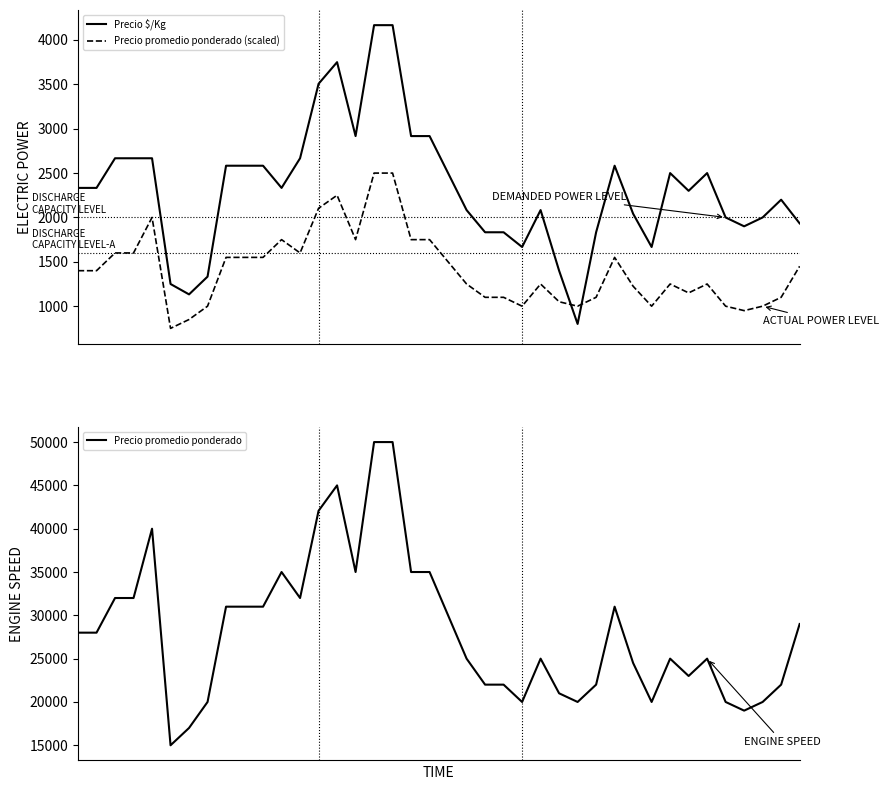

In Precio promedio ponderado (scaled), how many points are higher than both neighbors (excluding endpoints)?

7